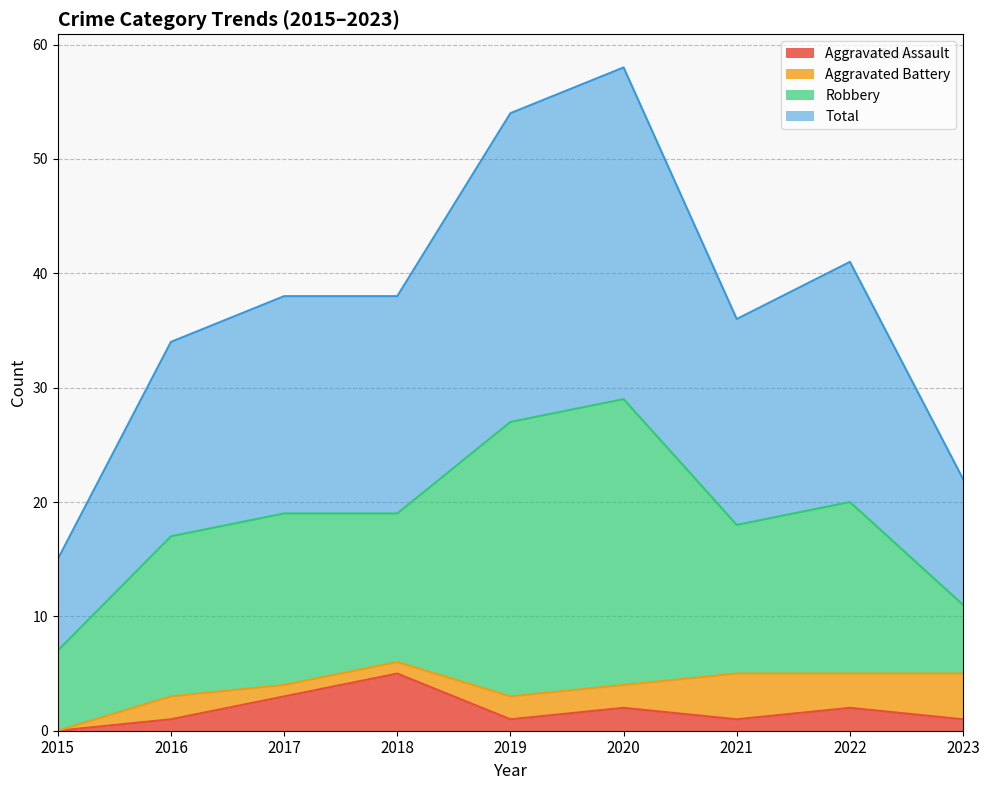

What is the spread (max minus min) of values at 2017?

35